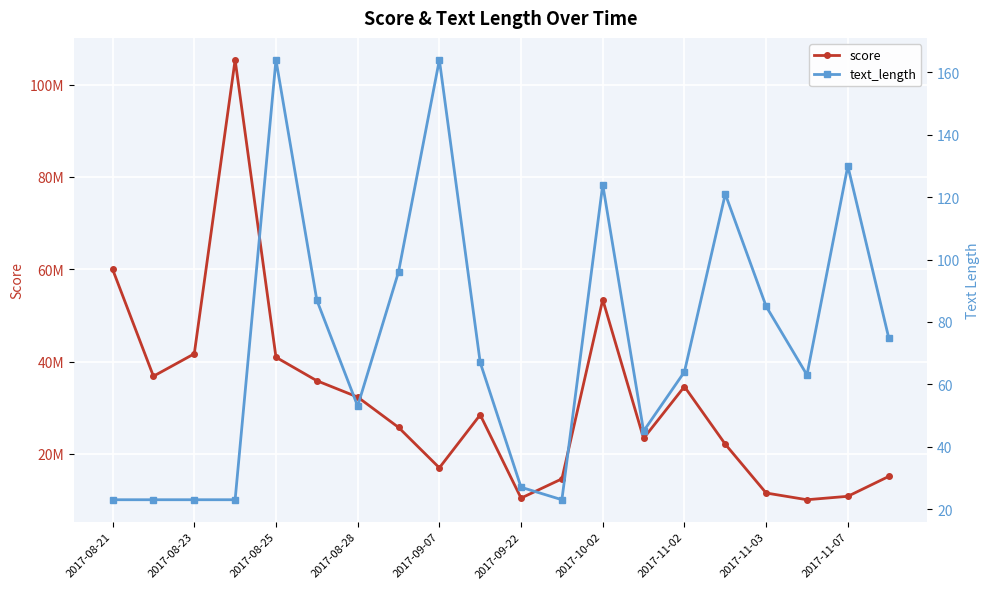

What is the difference between the highest and lowest values at 17?

10075116.2